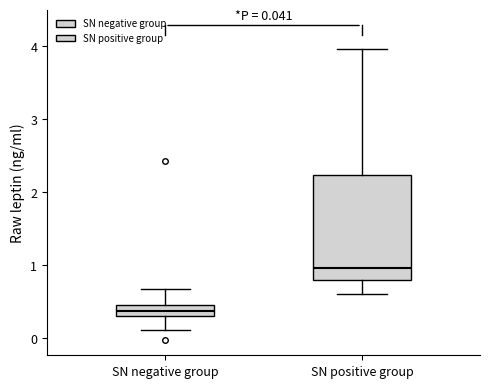

Which box's median line is the highest?

SN positive group